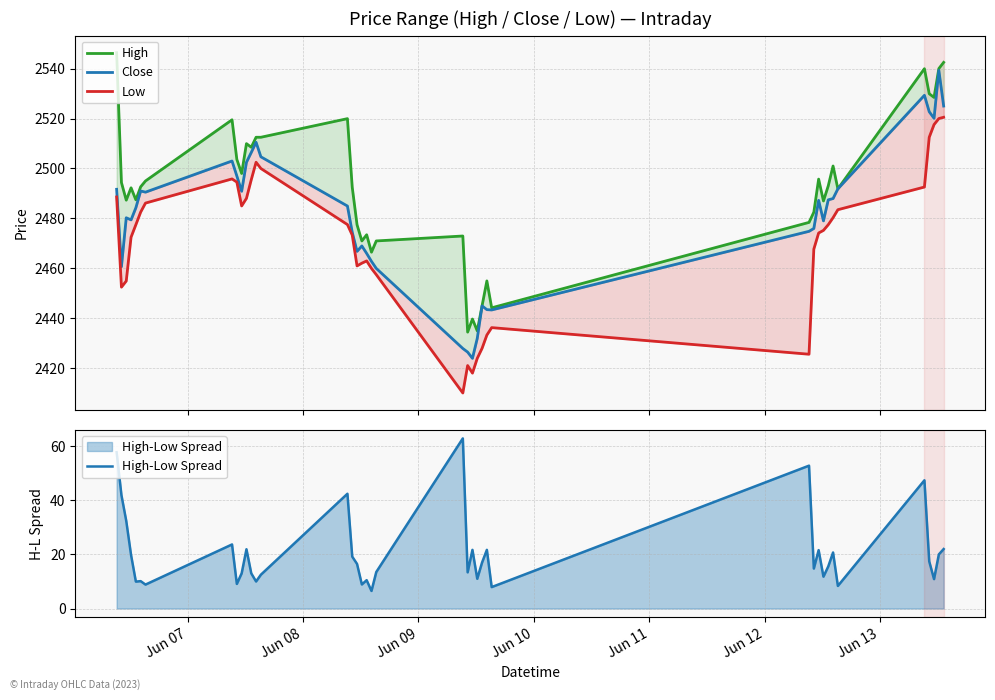

The value of High-Low Spread at 39 is 37.8. True or false?

False